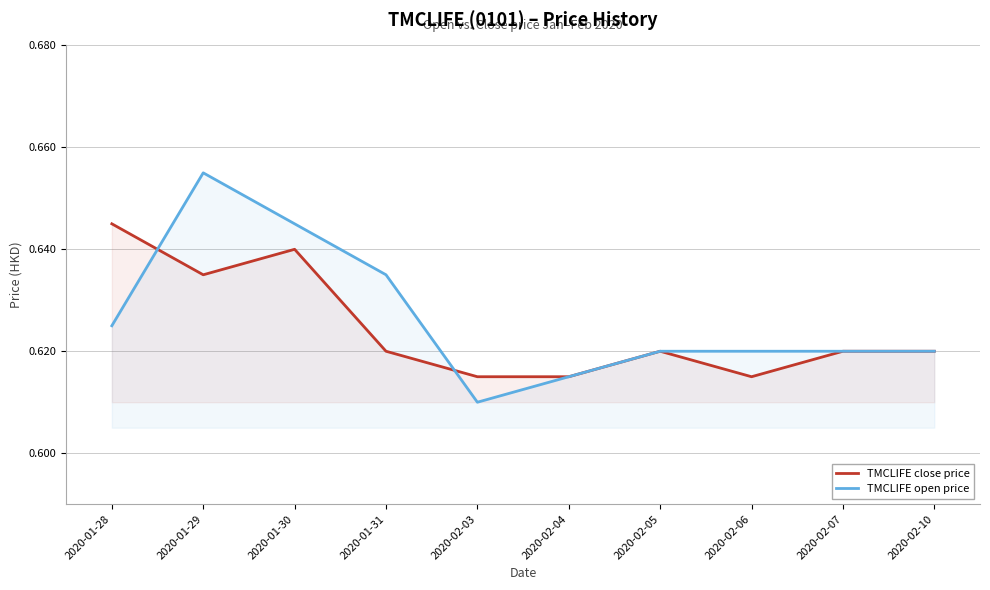

How many series are shown in this chart?

2